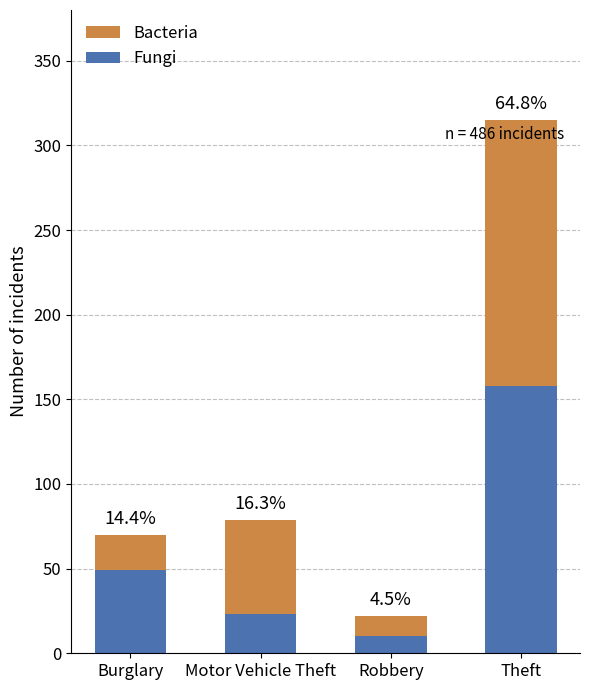

What is the sum of all Fungi values?

240